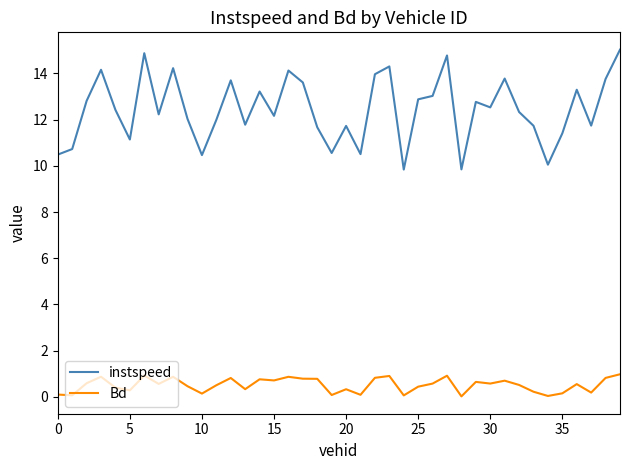

What is the average value of the Bd series?

0.5